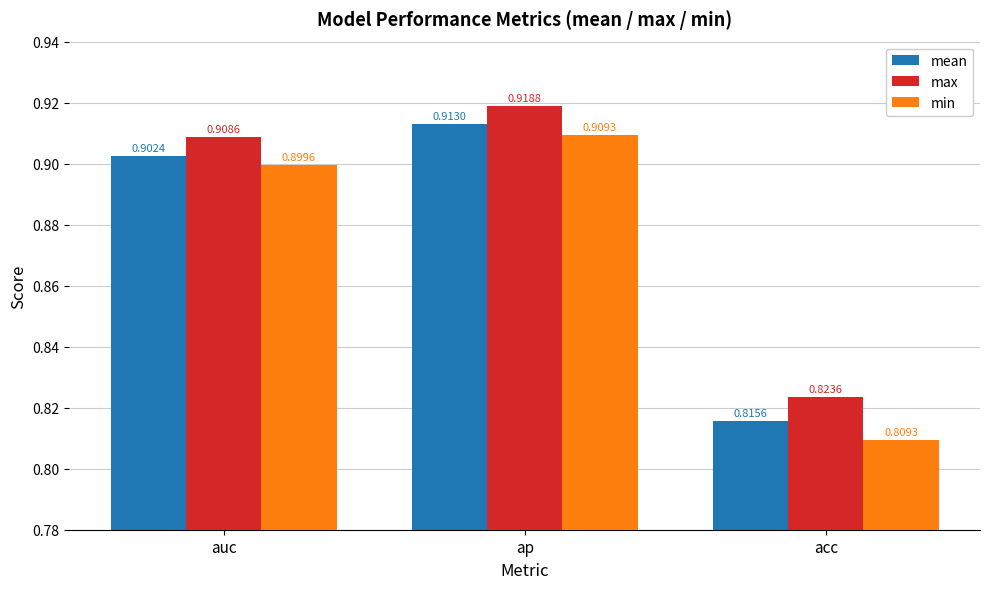

Which category has the highest value in the min series?

ap